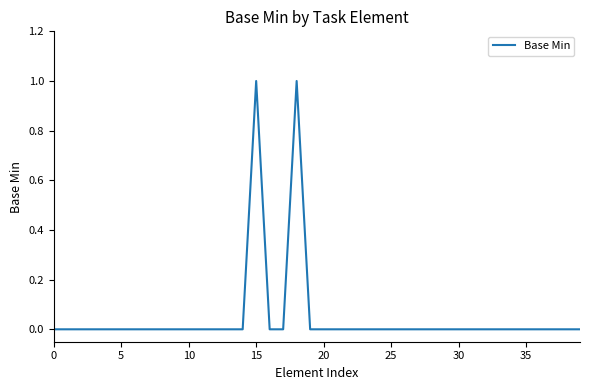

How many categories are shown in the chart?

40